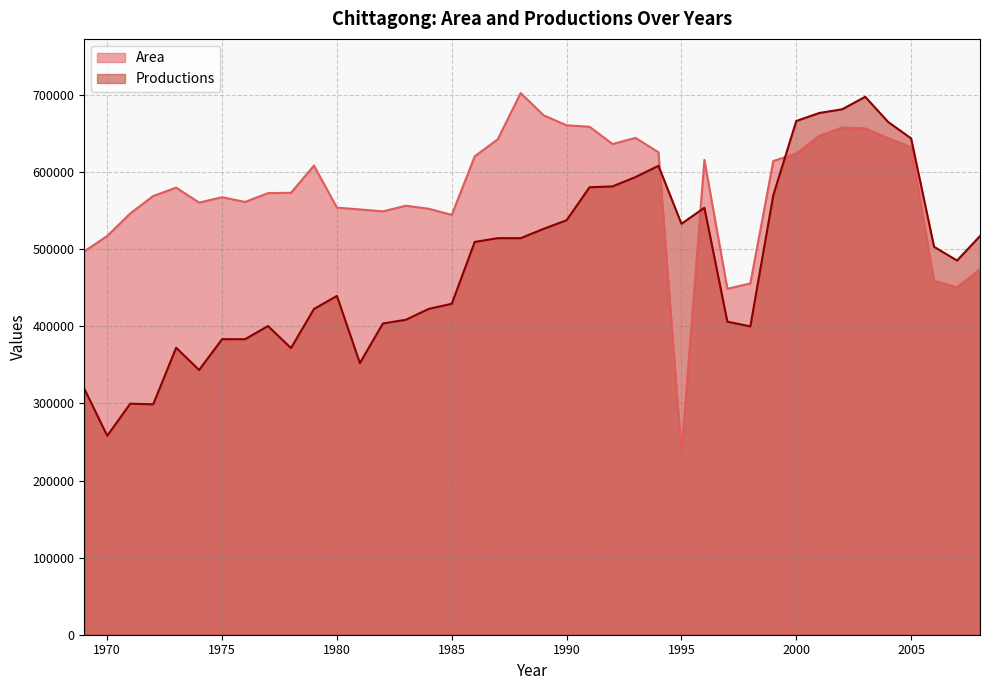

Which series has the largest total across all categories?

Area